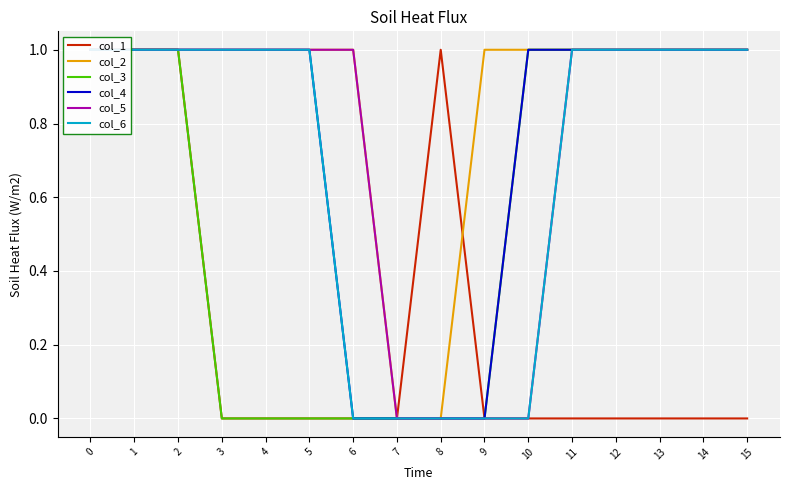

What is the sum of the col_1 values at 2 and 0?

2